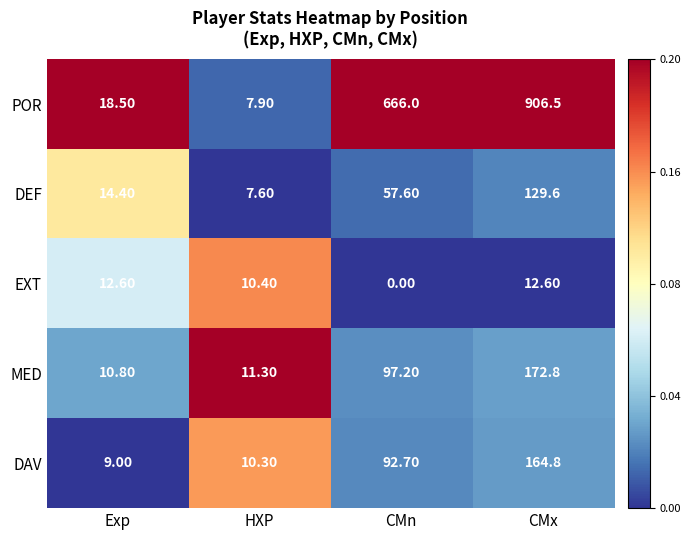

What is the difference between the DEF values at CMx and Exp?

115.2